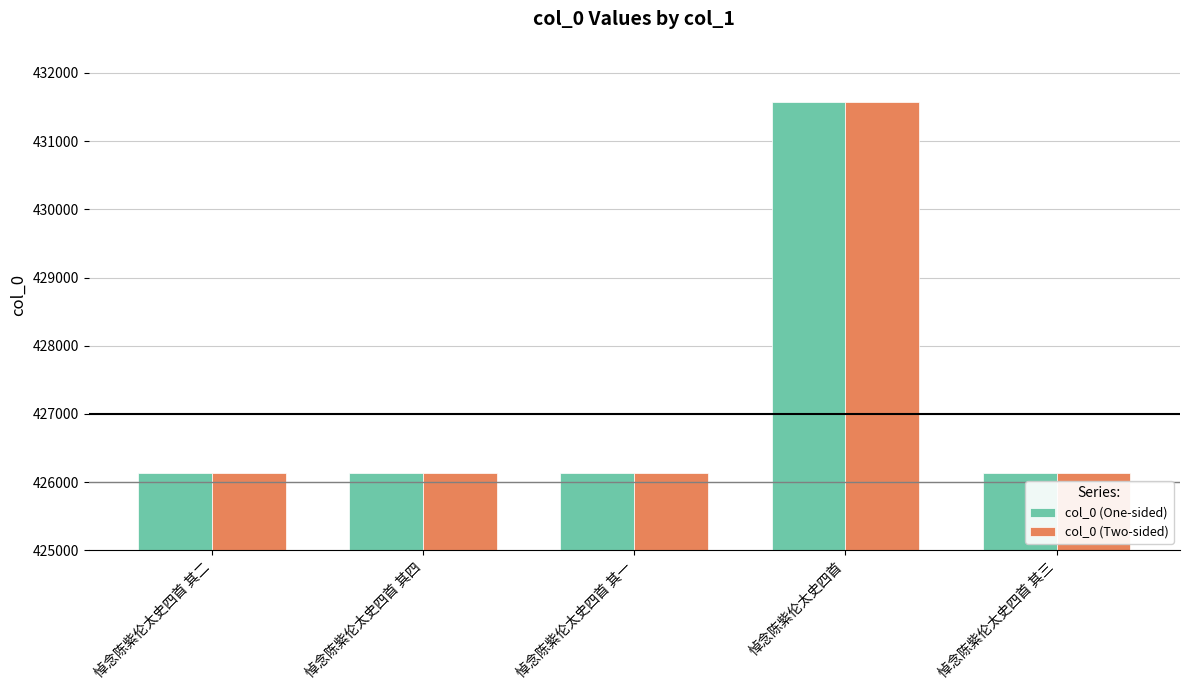

At how many categories does at least one series exceed 429670?

1